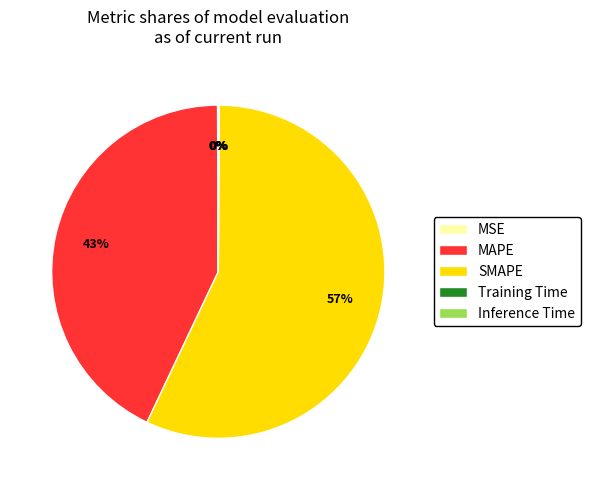

To the nearest percent, what percentage of the pie is MAPE?

43%